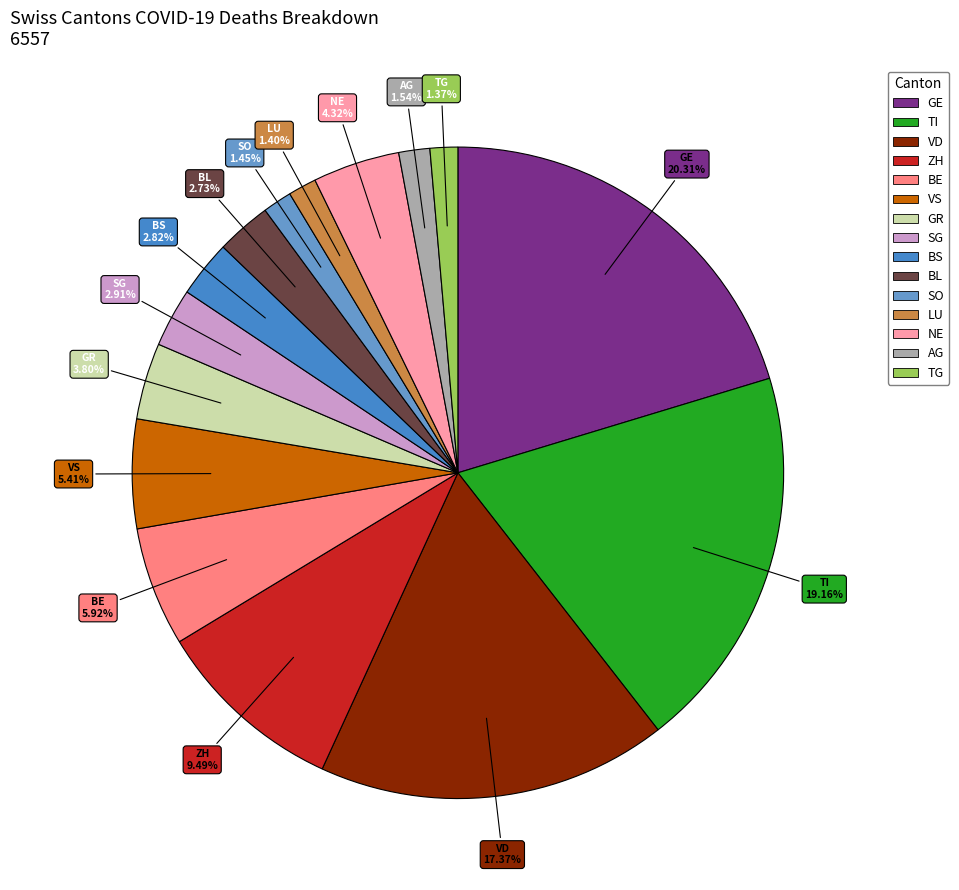

Combined, what portion of the pie is BS and TG?

4.2%